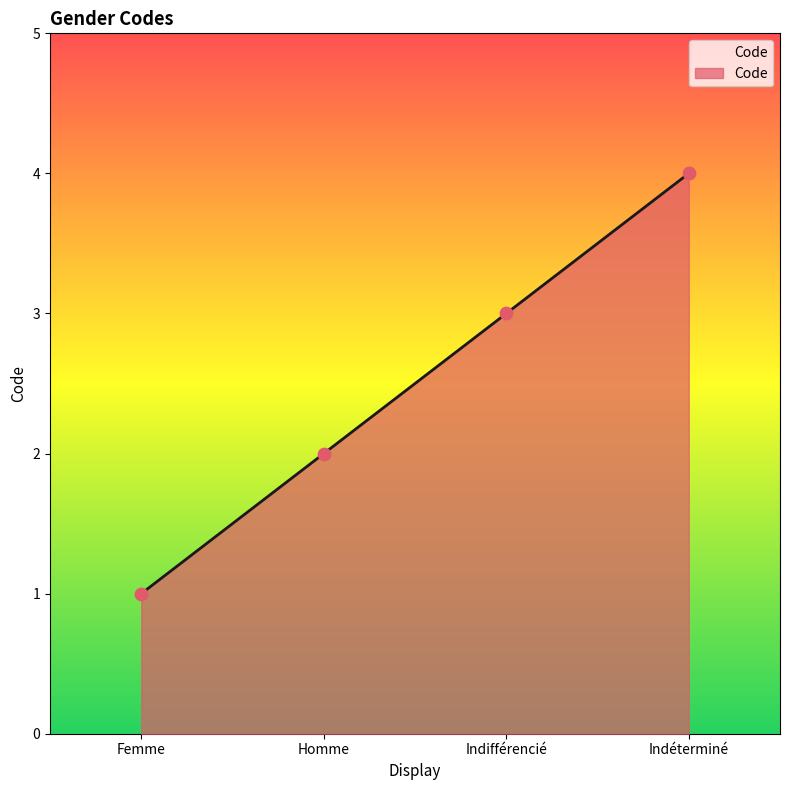

Between Indéterminé and Femme, which is larger?

Indéterminé